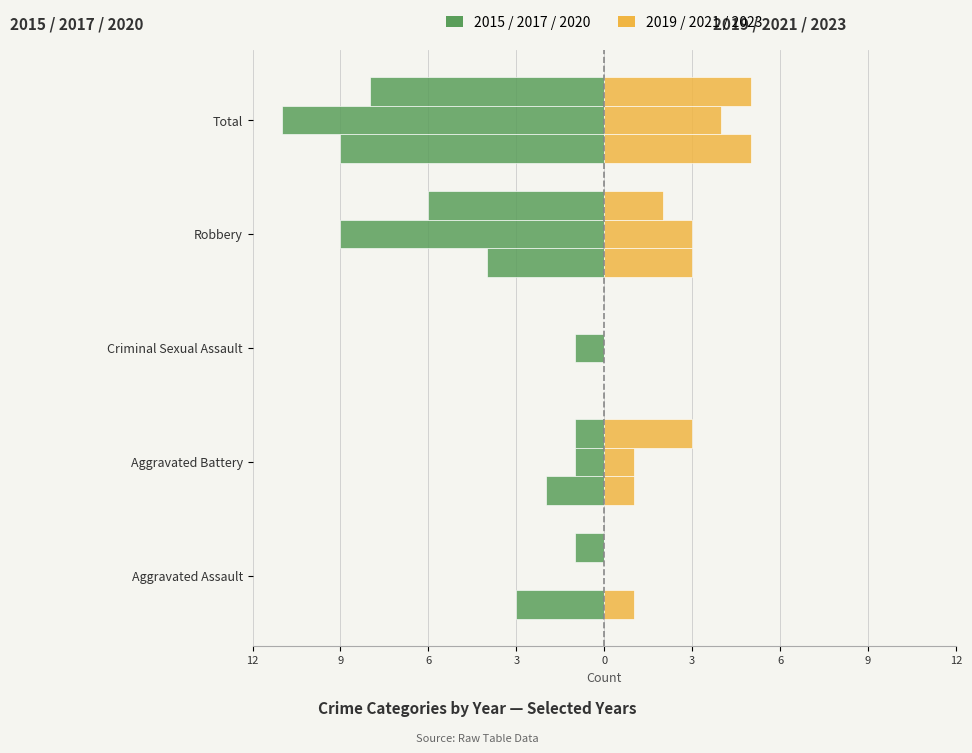

How many 2017 values are between -6 and -1?

3